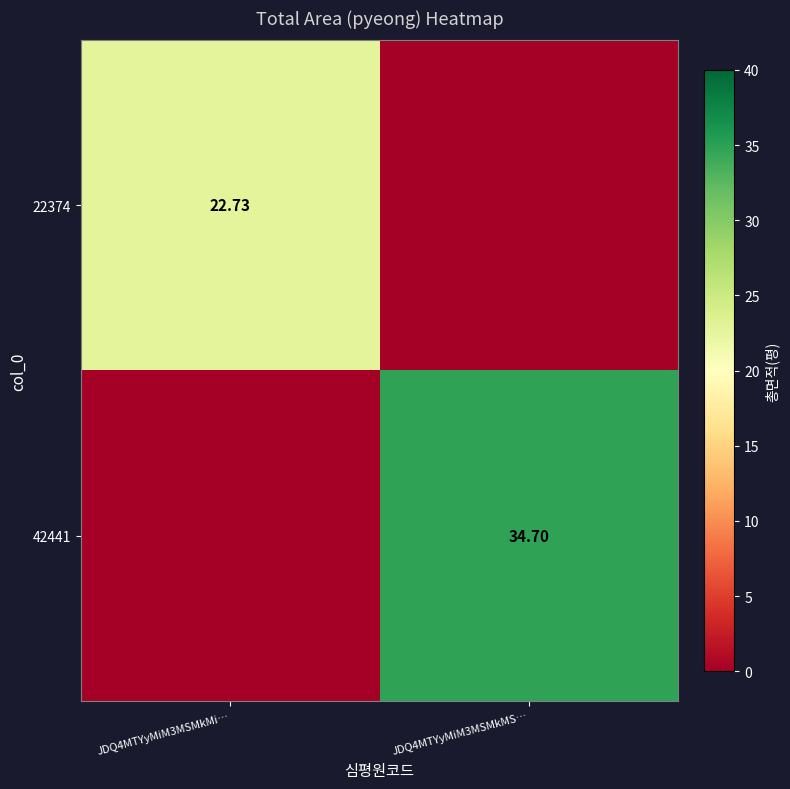

Is the value of 42441 at JDQ4MTYyMiM3MSMkMS… greater than the value of 22374 at JDQ4MTYyMiM3MSMkMi…?

Yes